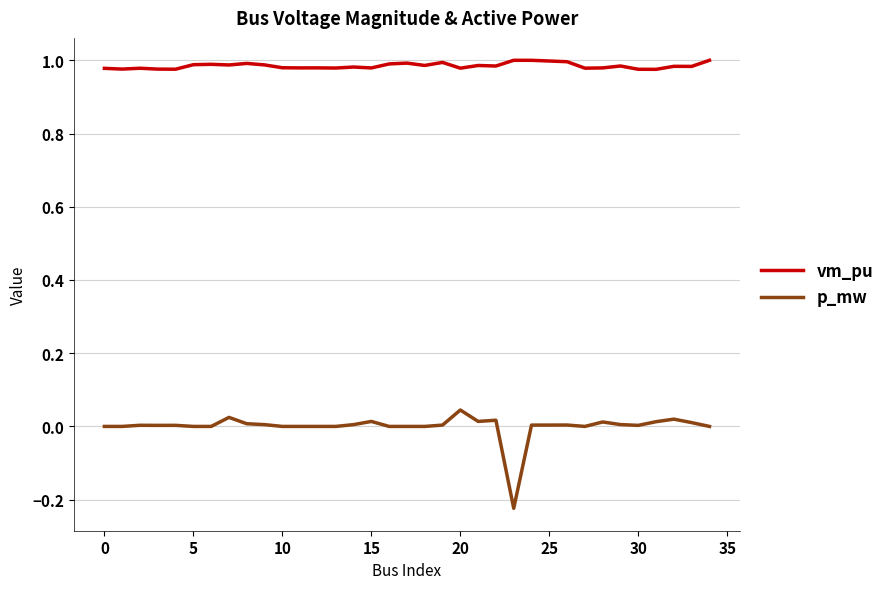

Does the chart have visible grid lines?

Yes